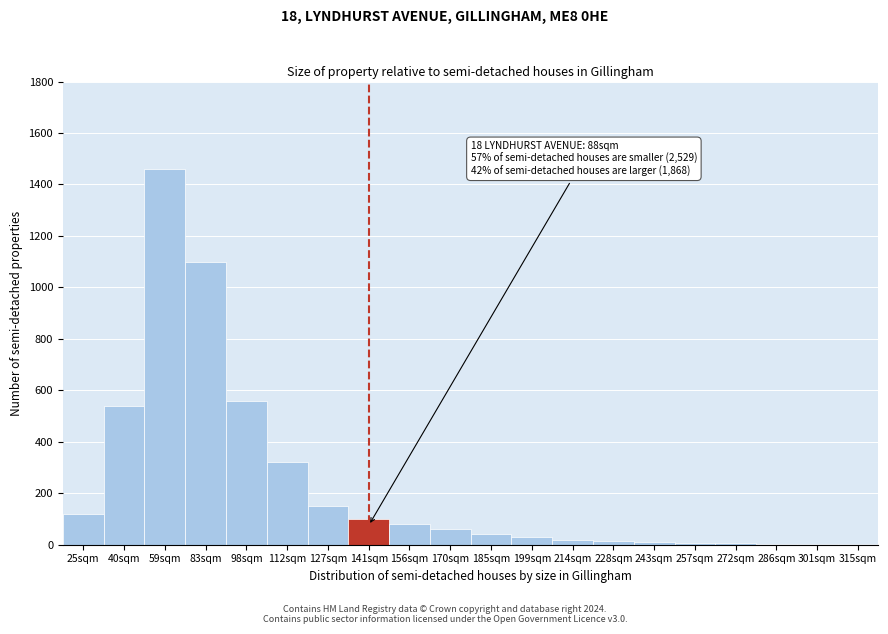

What is the change in value from 40sqm to 185sqm?

-500